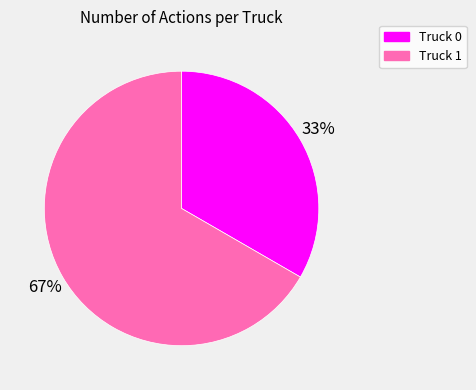

Which slice is the largest?

Truck 1